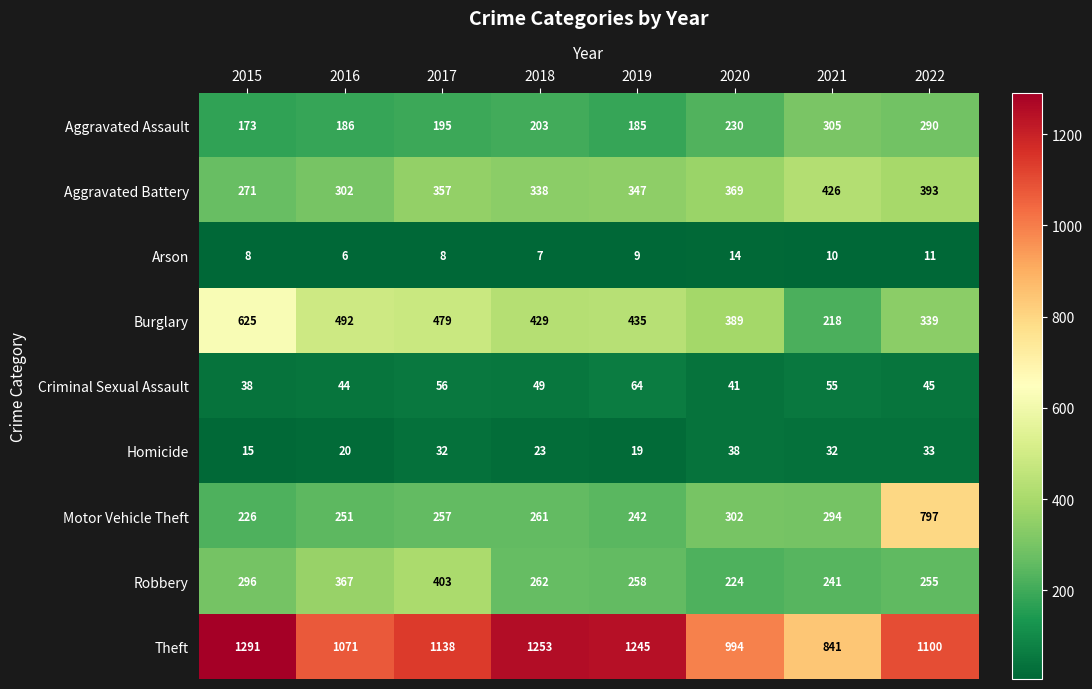

Rank the series at 2018 from highest to lowest value.

Theft, Burglary, Aggravated Battery, Robbery, Motor Vehicle Theft, Aggravated Assault, Criminal Sexual Assault, Homicide, Arson